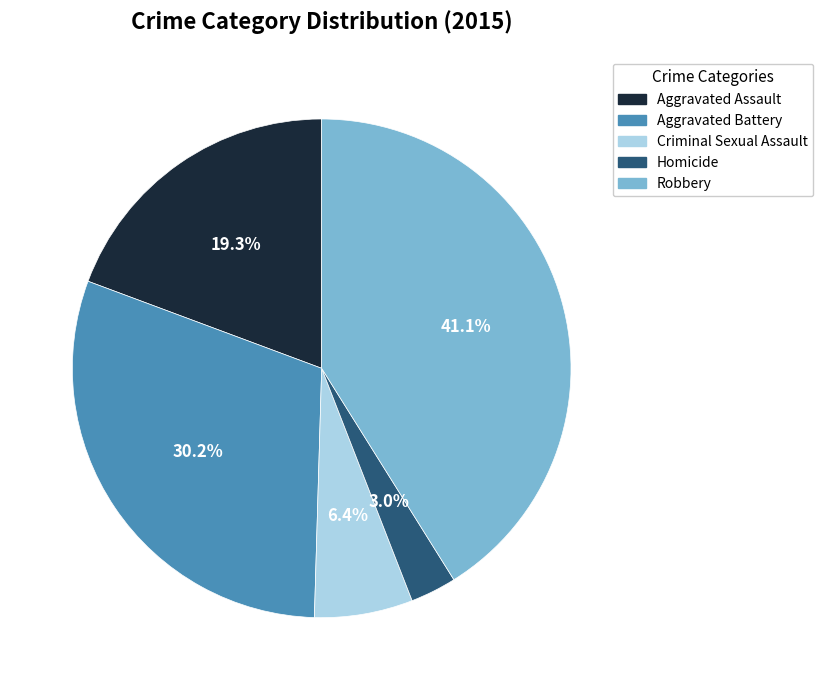

To the nearest percent, what is the difference between the Robbery and Aggravated Assault slice percentages?

22%